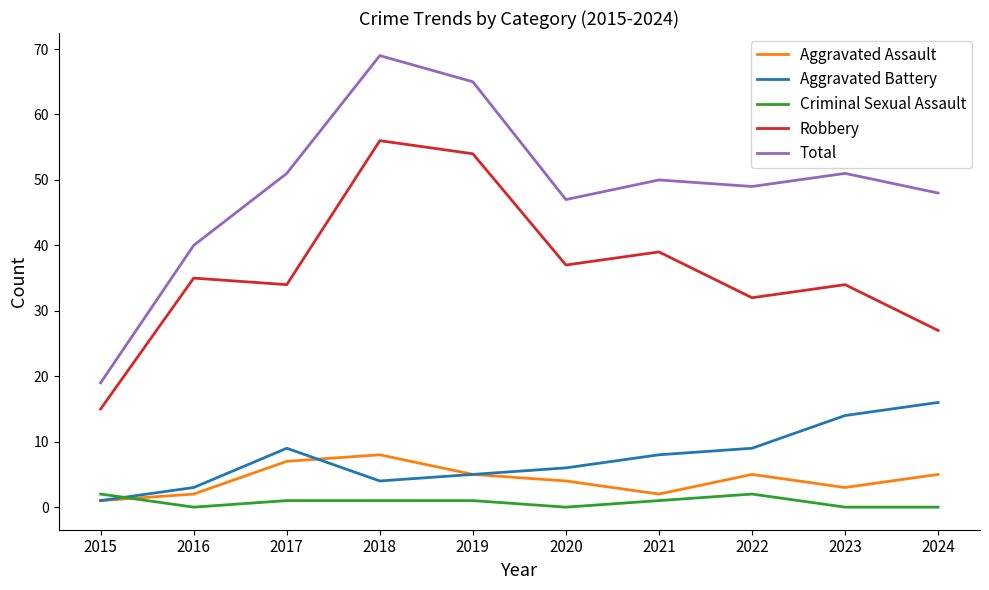

List the series in order of their peak value, highest first.

Total, Robbery, Aggravated Battery, Aggravated Assault, Criminal Sexual Assault